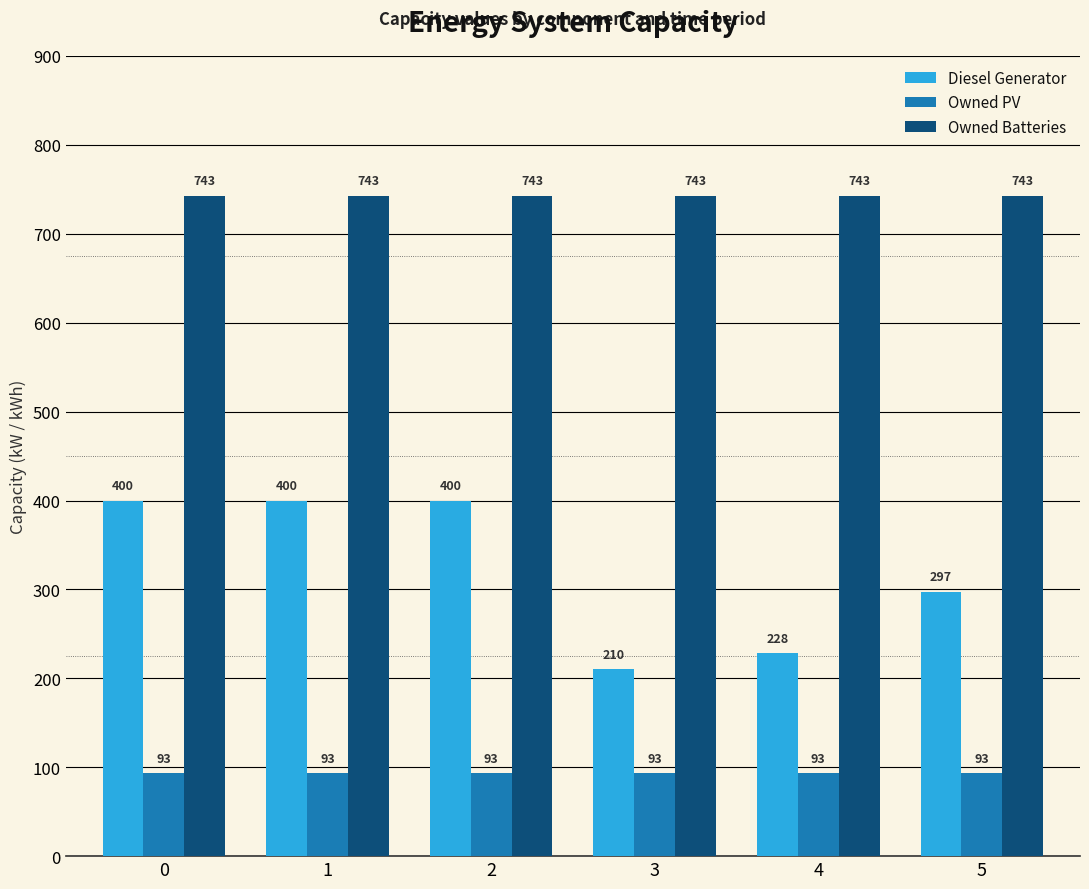

True or false: Diesel Generator has a value of 136 at 5.

False